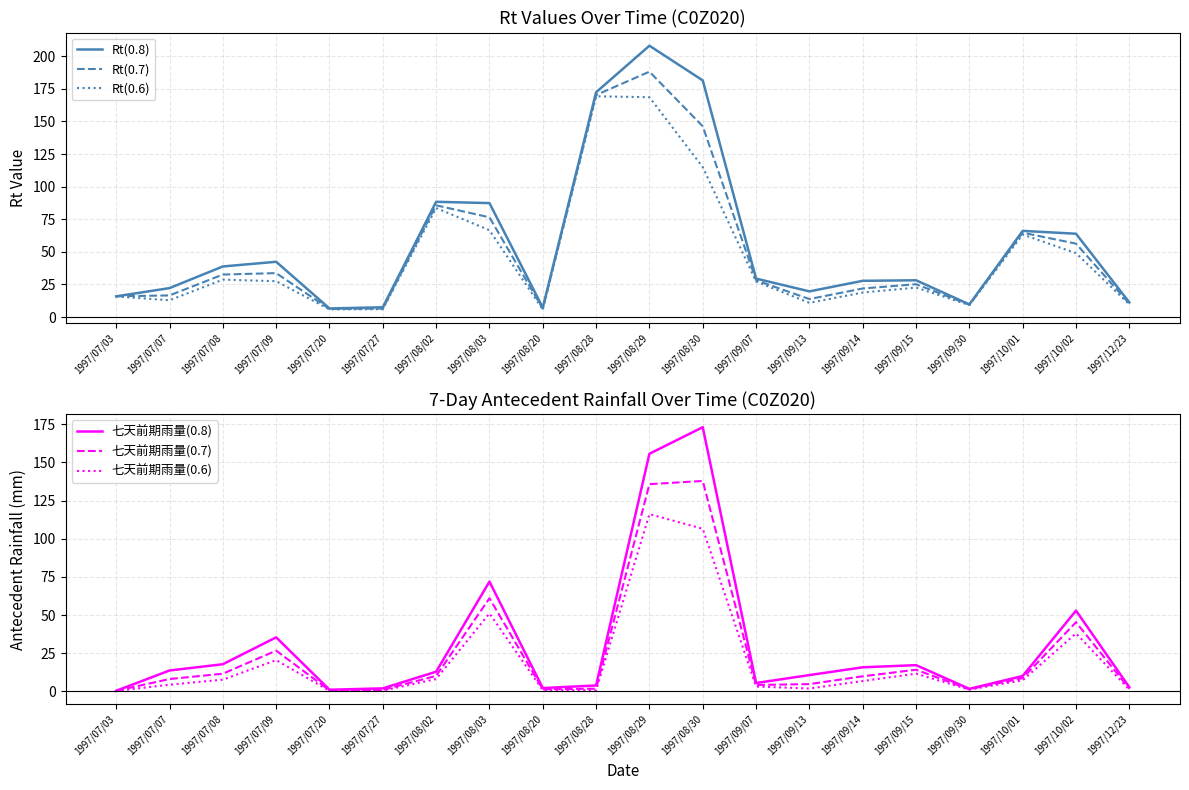

How many series are shown in this chart?

6